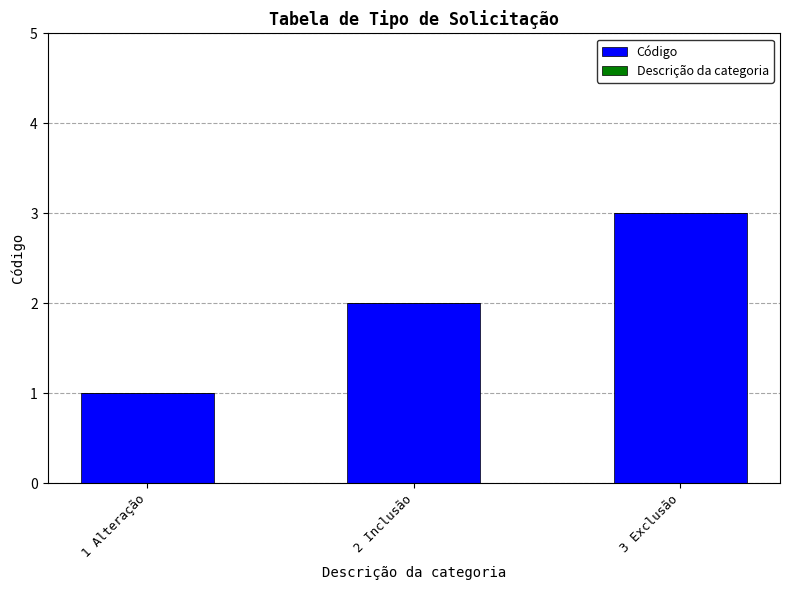

Are the bars grouped side by side (vs. stacked)?

No